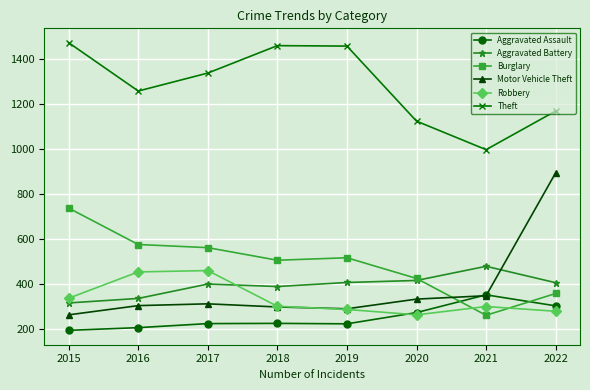

Count the number of data series in this chart.

6